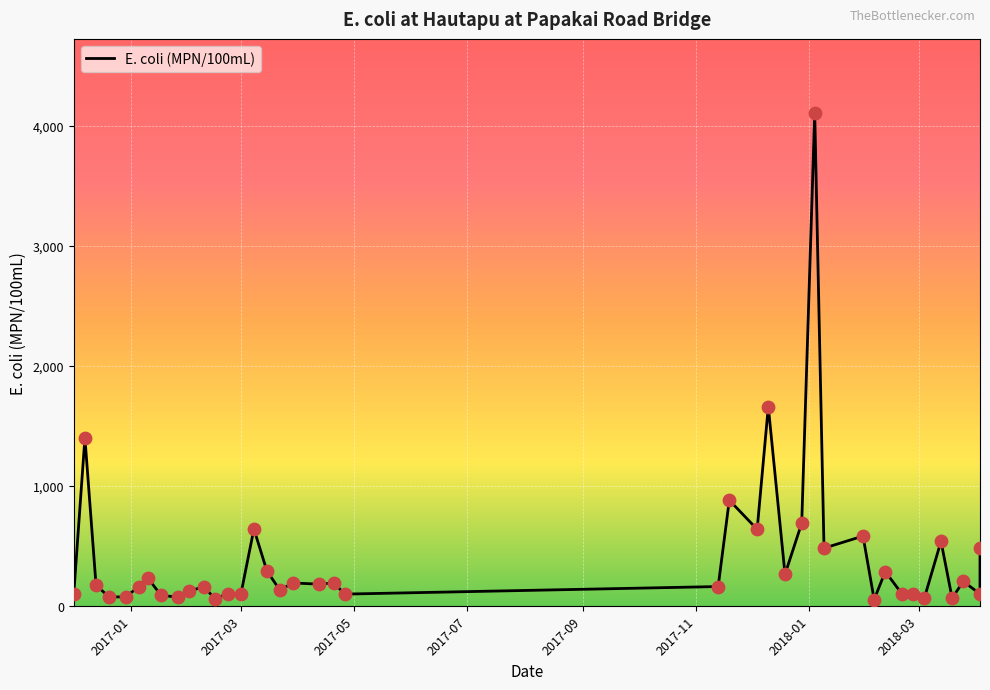

What is the change in value from 2016-12-20 to 2017-02-15?

-16